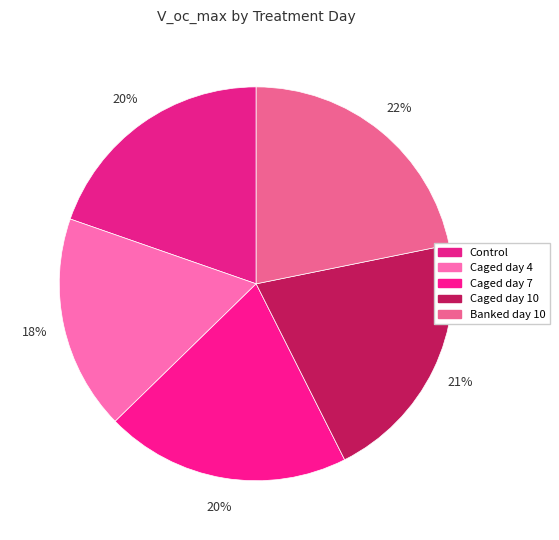

Approximately how many times larger is the value at Caged day 10 compared to Banked day 10?

1.0